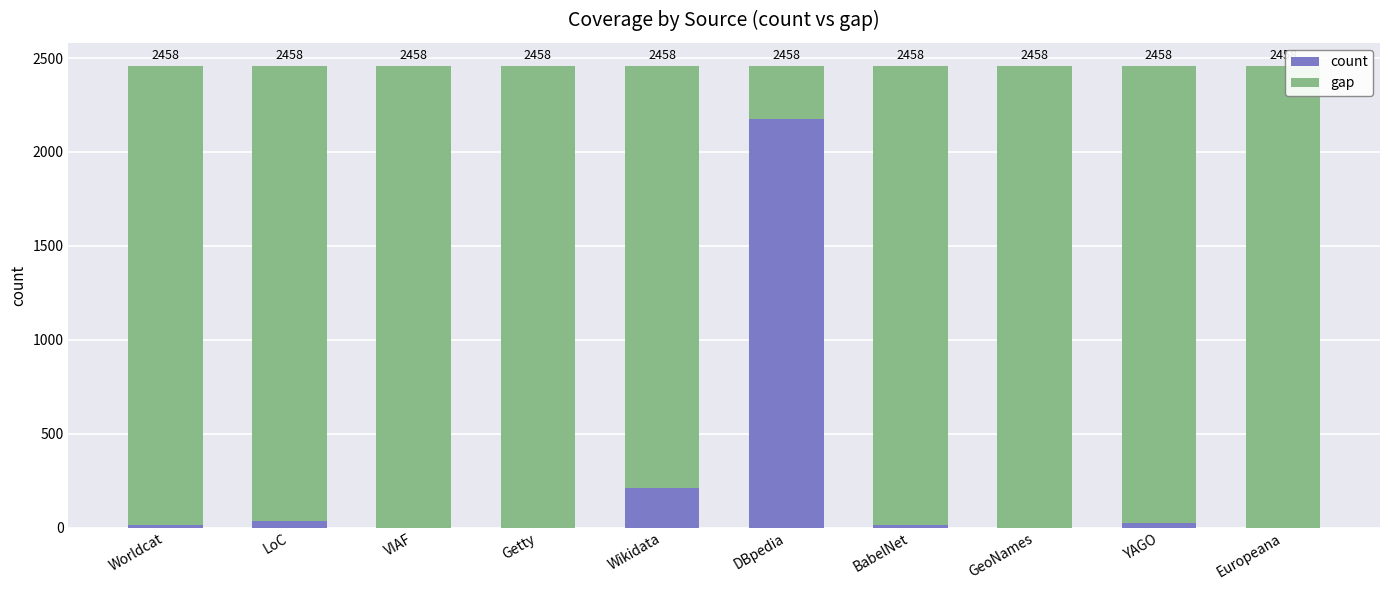

The count series shows 1357 at Getty. True or false?

False